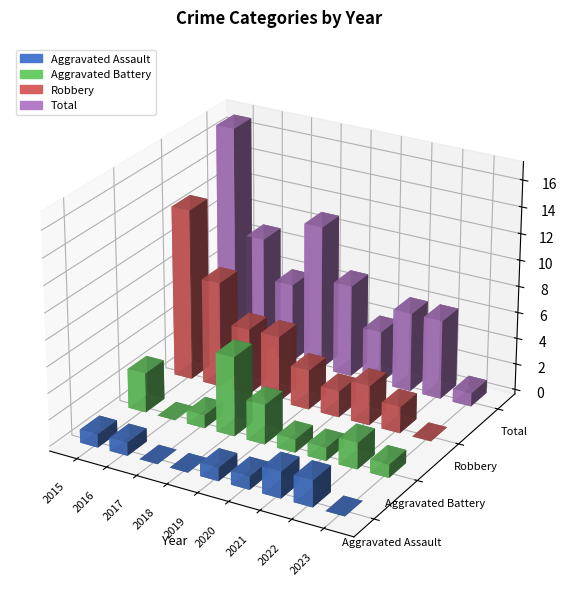

Is the value of Robbery at 2021 greater than the value of Total at 2019?

No